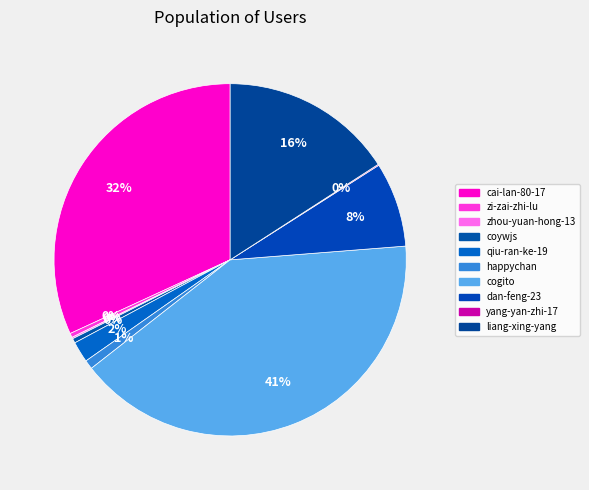

What percentage do yang-yan-zhi-17 and coywjs together represent?

0.5%